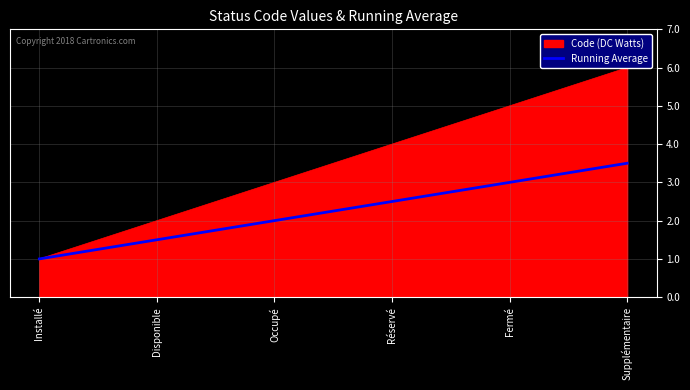

Is it true that the value at Disponible is 1.5?

True